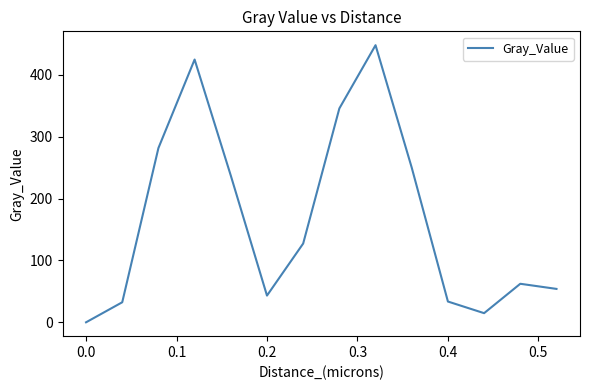

True or false: there are more than 1 points higher than both neighbors.

True